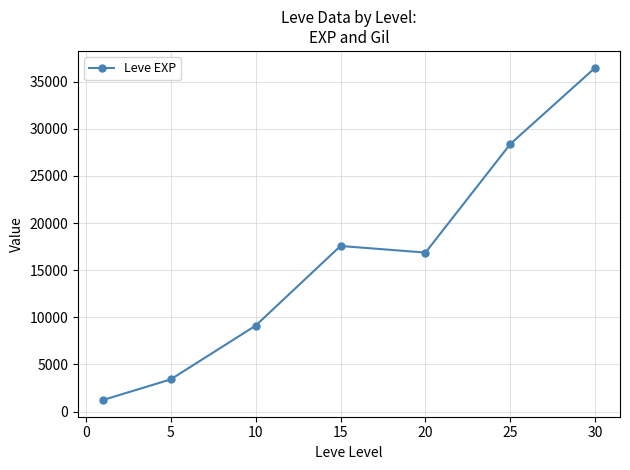

What is the smallest value displayed?

1213.3